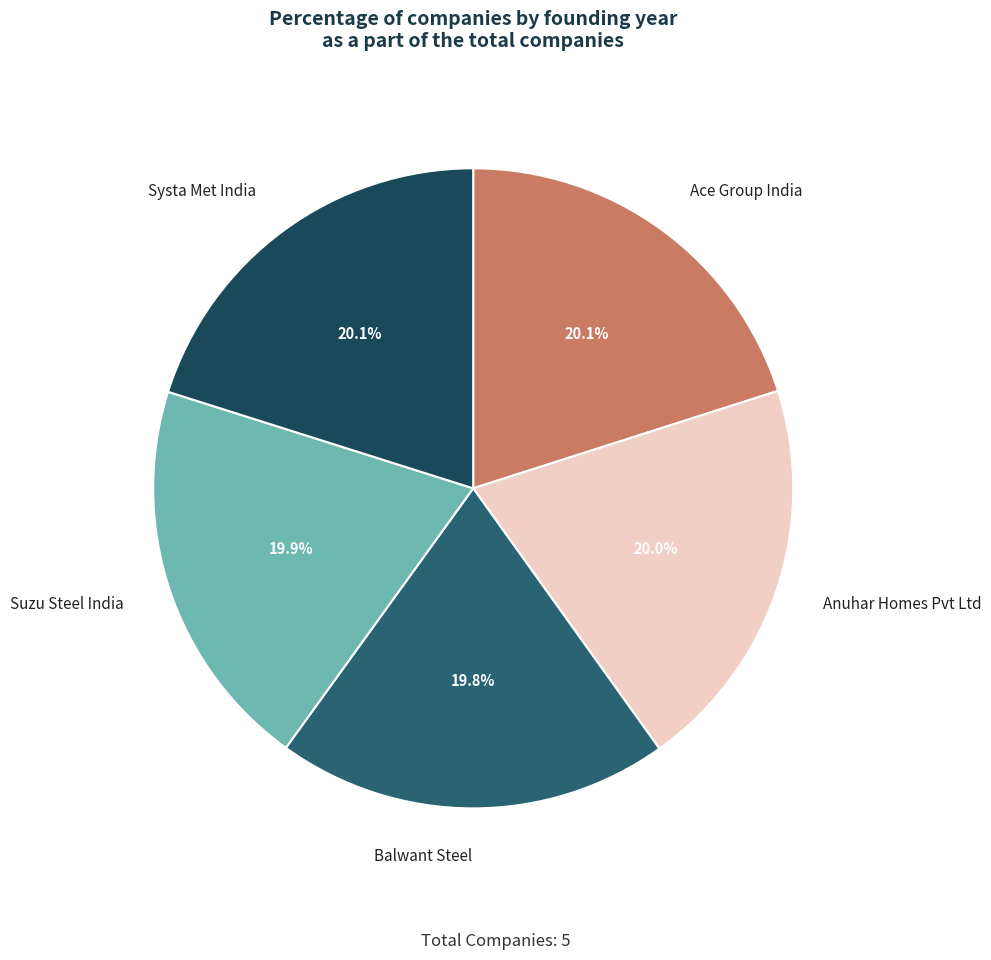

Count the number of slices in the pie.

5